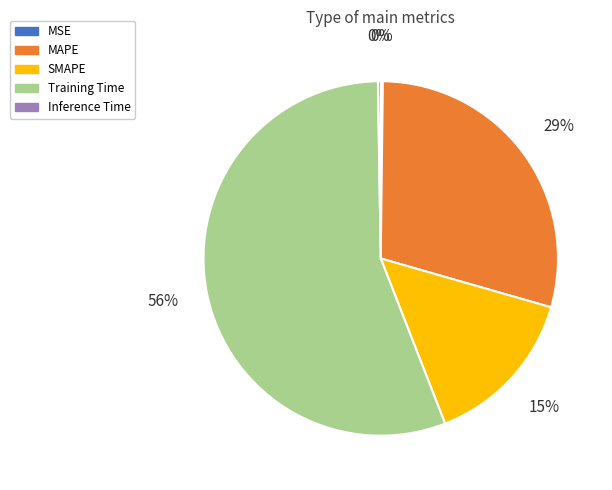

To the nearest percent, what is the combined percentage of MAPE and SMAPE?

44%